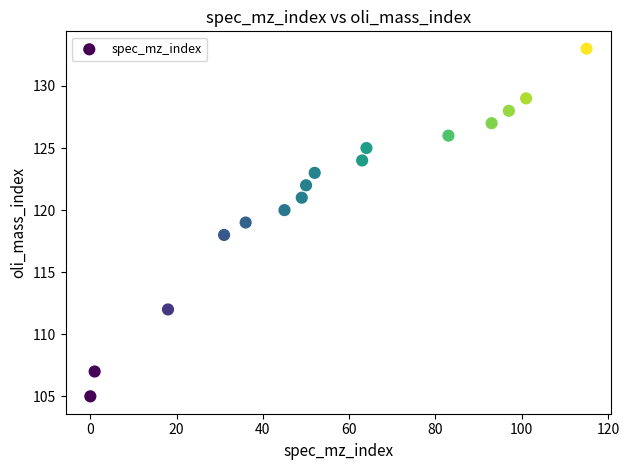

What is the range of Y values (max minus min)?

28